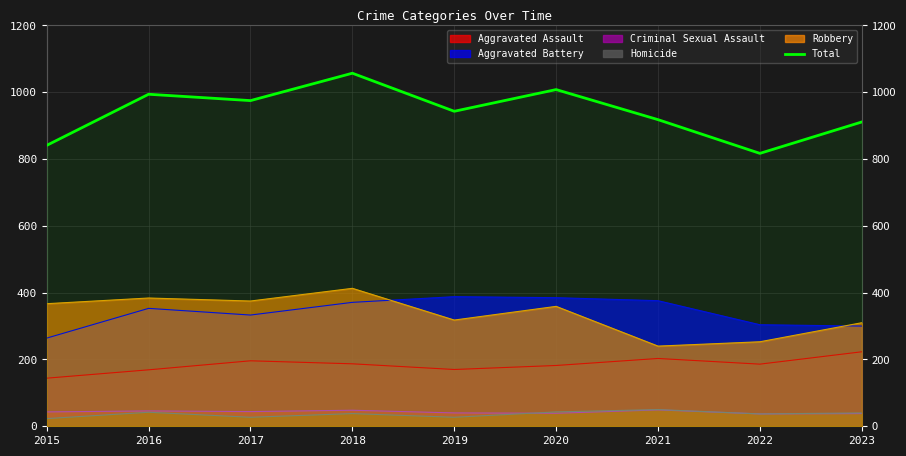

What is the difference between the maximum and minimum values?

240